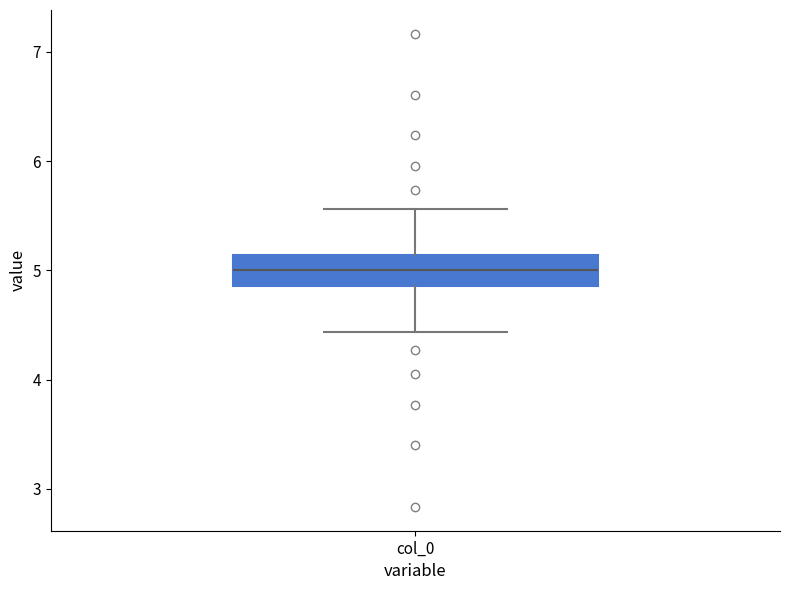

Read this box plot against the y-axis: the position of the median line, the range covered by the box, and the ends of both whiskers. The values are not printed on the chart, so give them approximately, as read against the axis.

median 5.0, box 4.9 to 5.1, whiskers 4.4 to 5.6